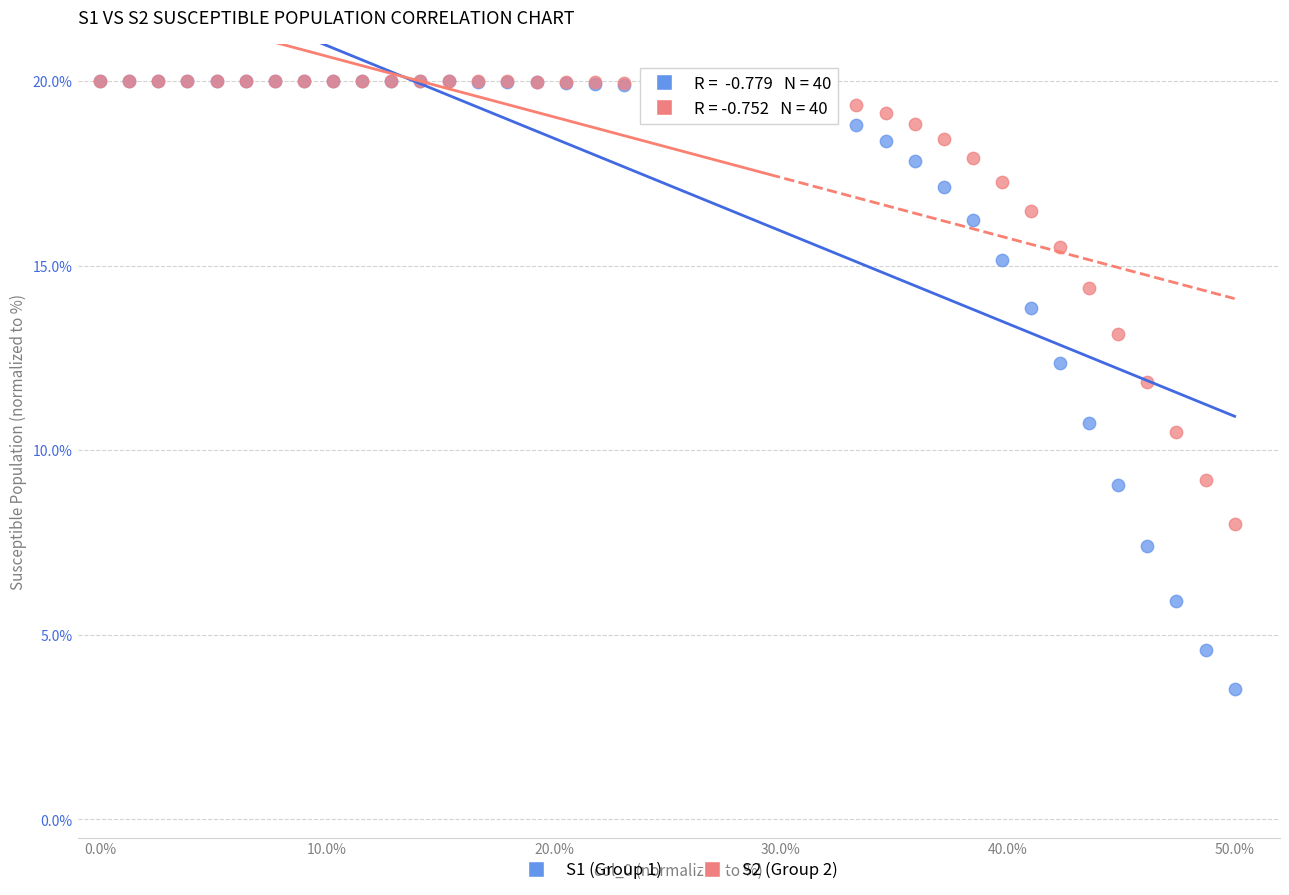

Which series has the largest Y range (max minus min)?

S1 (Group 1)